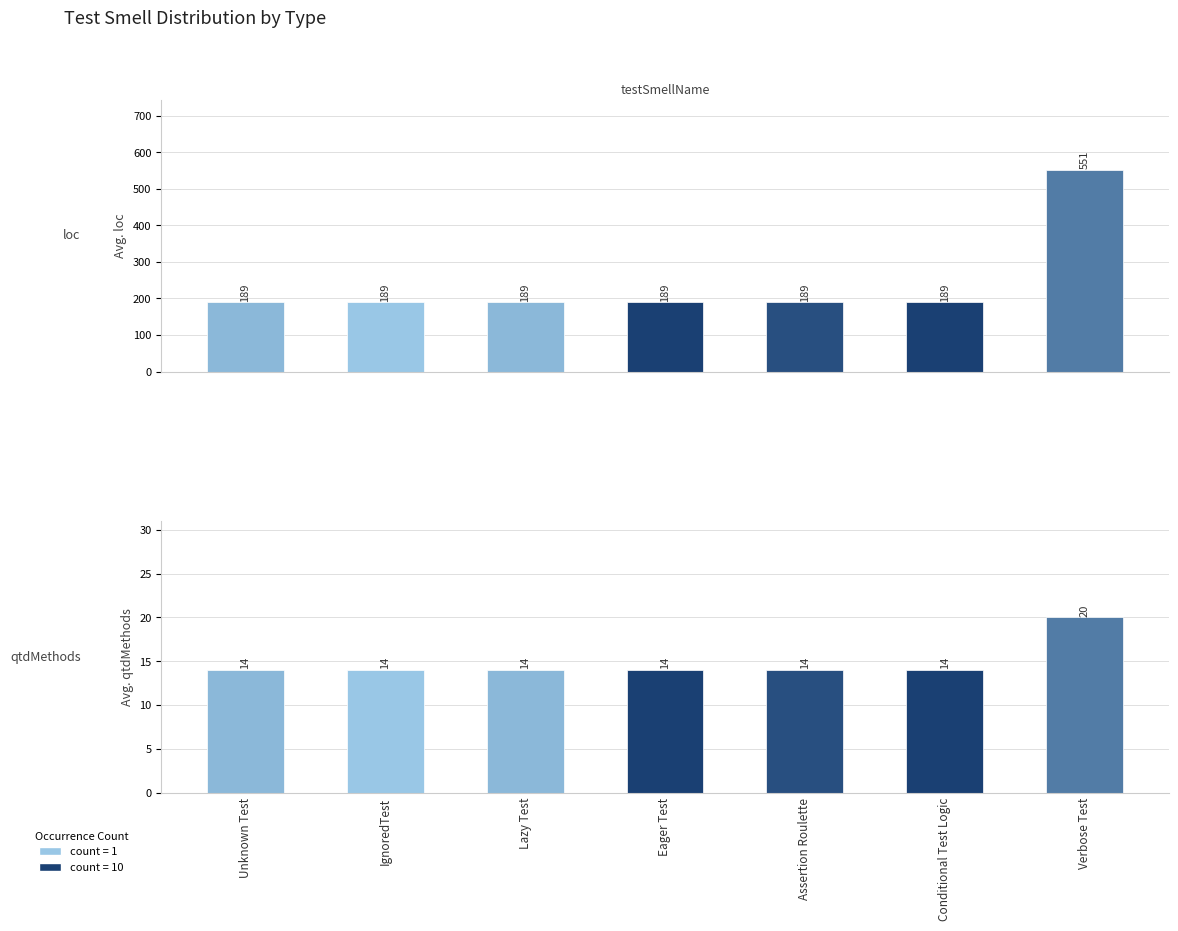

True or false: loc has a value of 551 at Verbose Test.

True